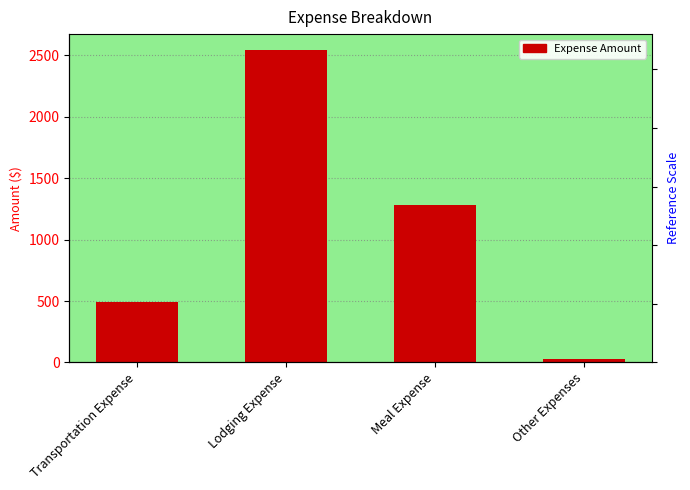

At which label is the value closest to 1286?

Meal Expense